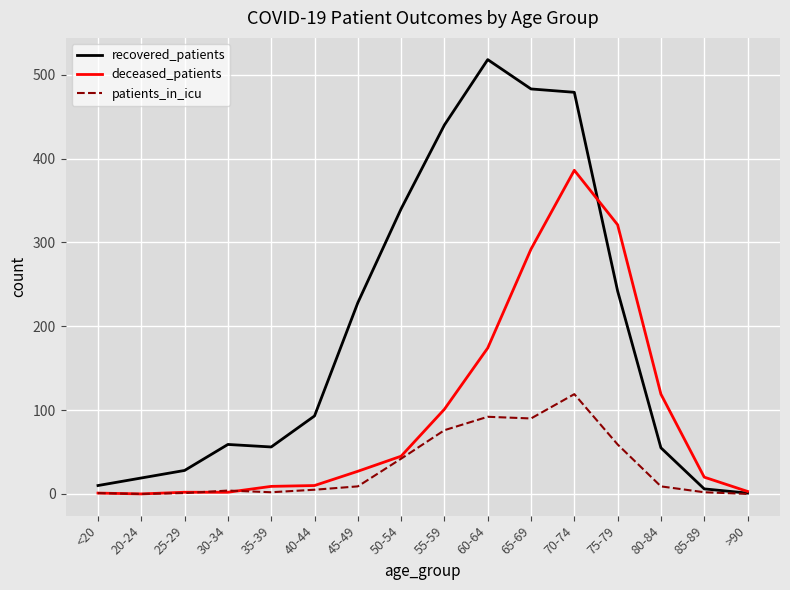

Is it true that recovered_patients equals 805 at 65-69?

False